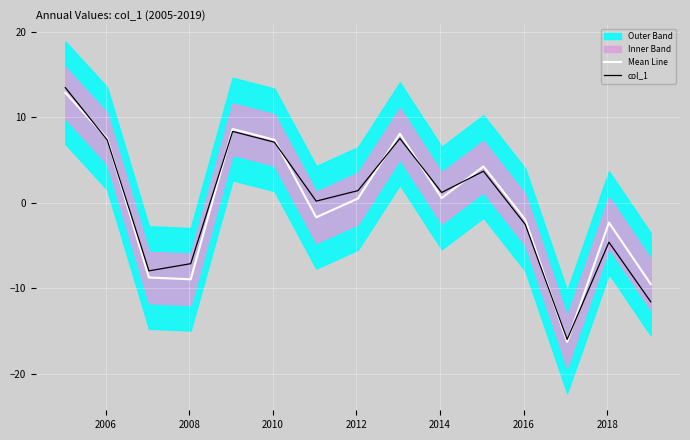

Is the value of col_1 at 12 greater than the value of Mean Line at 2008?

No